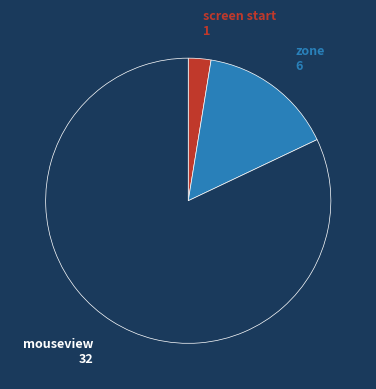

What is the largest slice in the pie chart?

mouseview